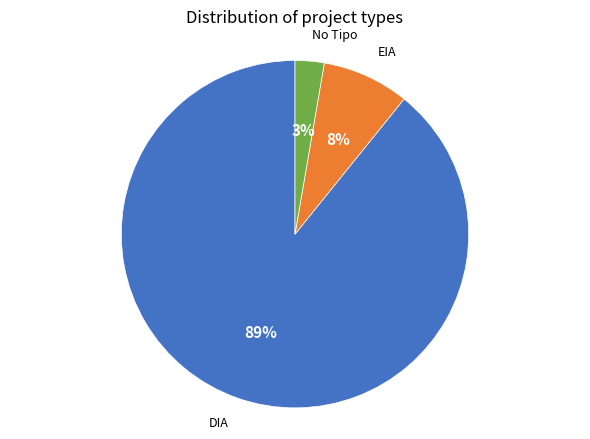

Is there a majority slice in this chart?

Yes